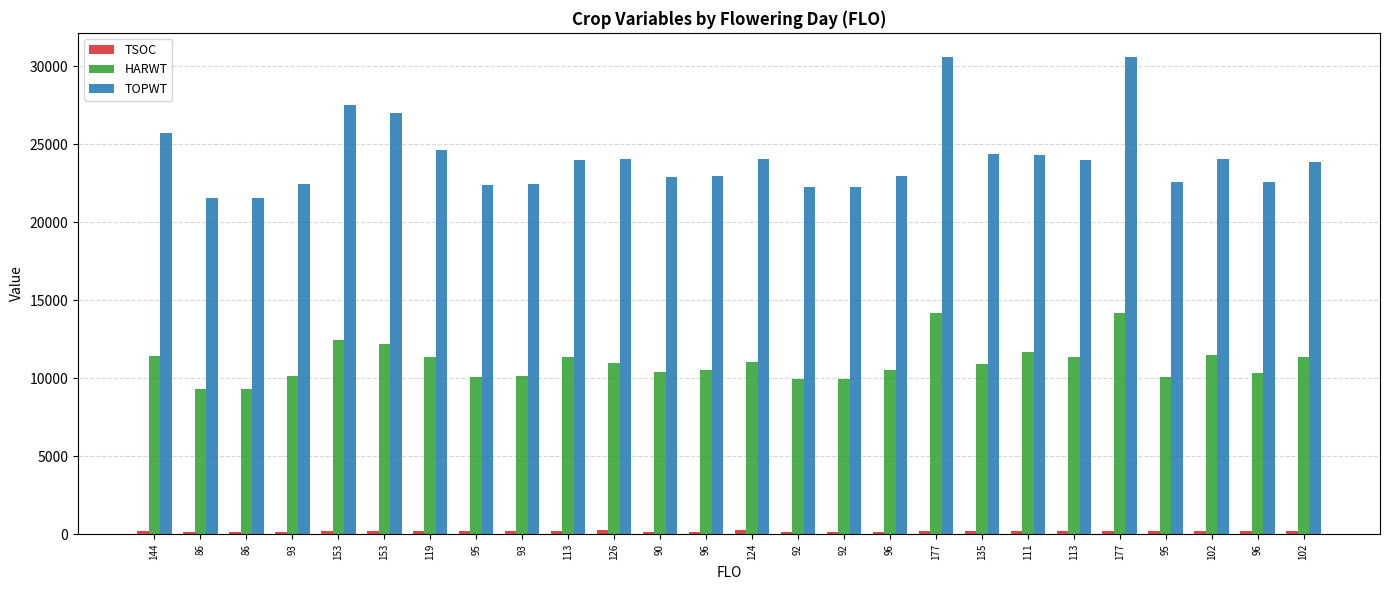

Reading left to right, transcribe all the data shown in this chart.

TSOC: 144=204	86=142	86=123	93=167	153=203	153=222	119=202	95=192	93=183	113=211	126=243	90=173	96=163	124=244	92=143	92=168	96=145	177=195	135=200	111=227	113=199	177=201	95=205	102=195	96=183	102=197
HARWT: 144=11399	86=9298	86=9298	93=10167	153=12429	153=12185	119=11357	95=10063	93=10167	113=11386	126=10967	90=10388	96=10532	124=11045	92=9954	92=9954	96=10532	177=14189	135=10940	111=11691	113=11386	177=14189	95=10061	102=11517	96=10338	102=11371
TOPWT: 144=25713	86=21570	86=21570	93=22448	153=27528	153=26971	119=24602	95=22355	93=22448	113=24012	126=24082	90=22891	96=22978	124=24049	92=22239	92=22239	96=22978	177=30607	135=24401	111=24325	113=24012	177=30607	95=22550	102=24049	96=22603	102=23880